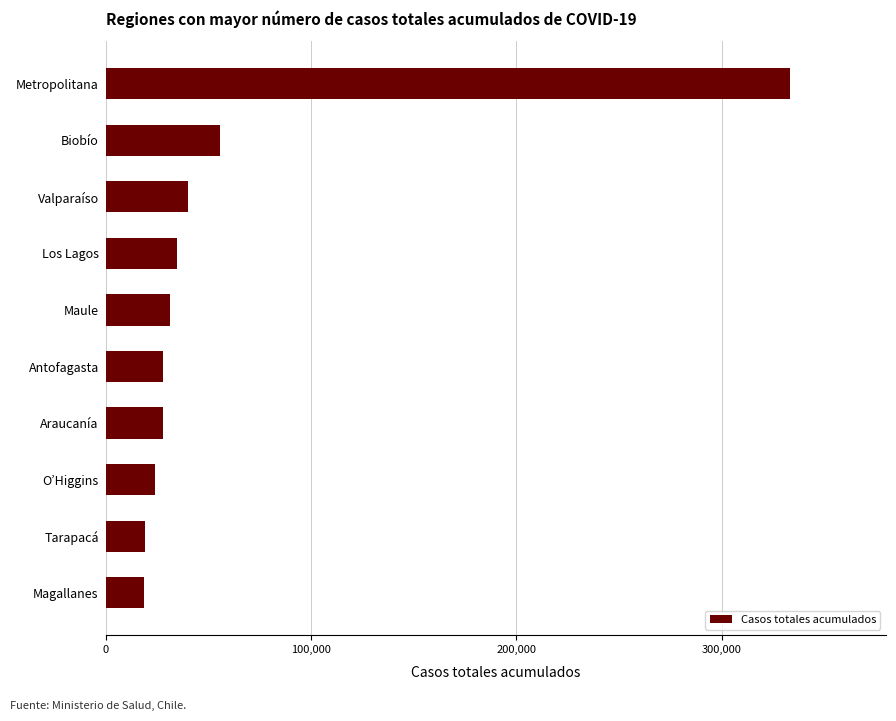

How many bars are there in total?

10